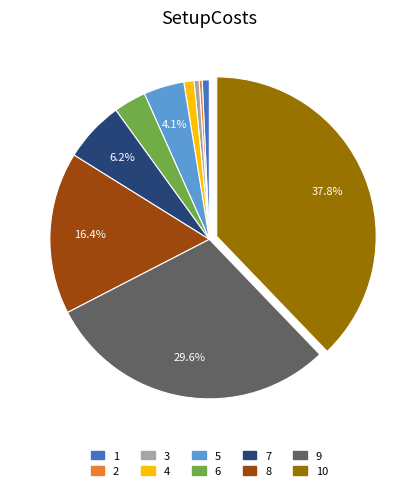

Is there a majority slice in this chart?

No